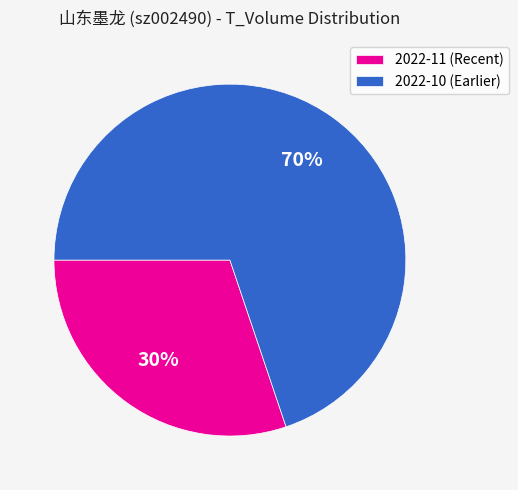

Is there any slice that represents more than half of the pie?

Yes